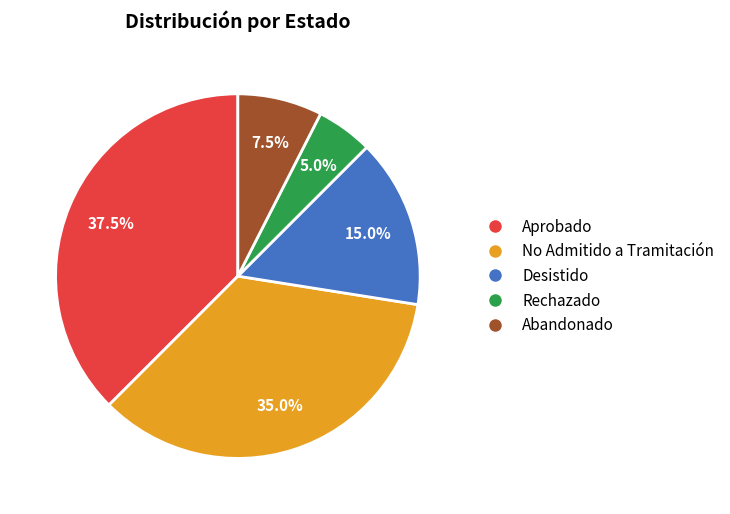

Is it true that No Admitido a Tramitación is 48% of the pie?

False